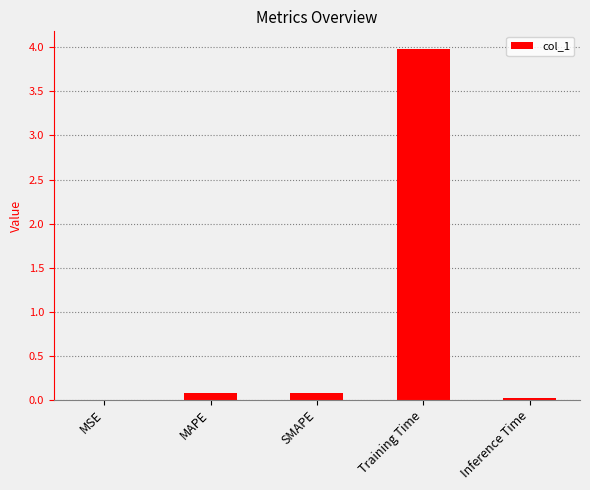

What is the change in value from MSE to MAPE?

+0.1